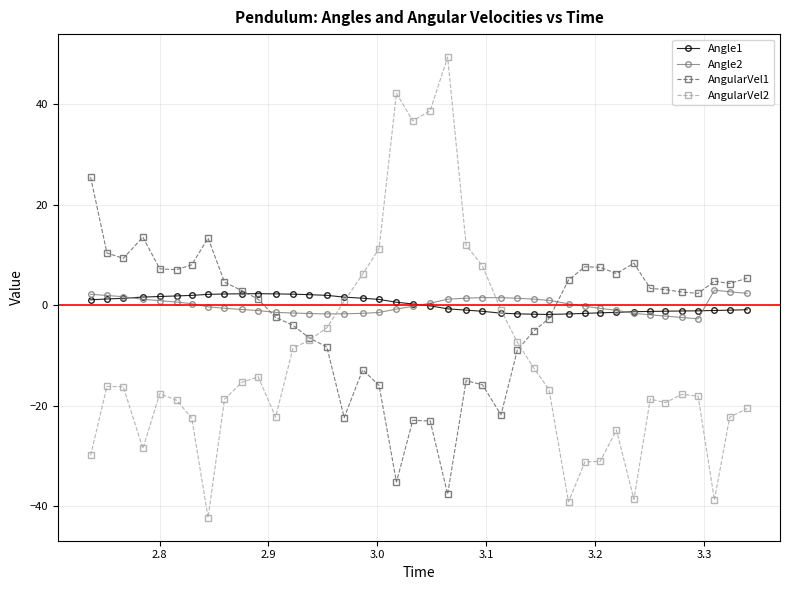

What is the maximum value for Angle1?

2.3